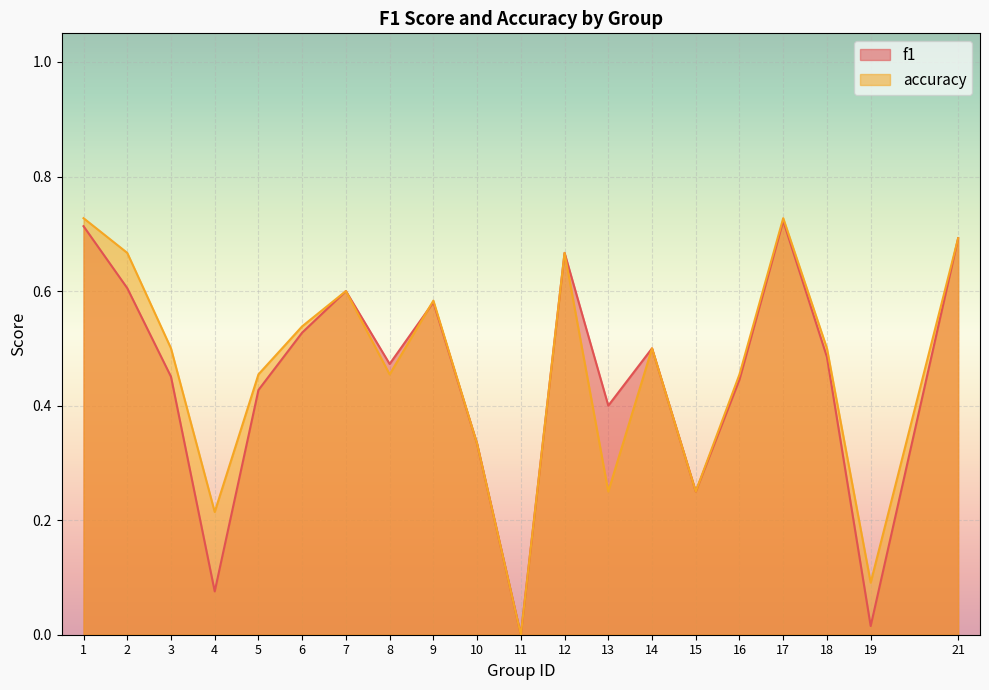

The value of accuracy at 21 is 0.7. True or false?

True